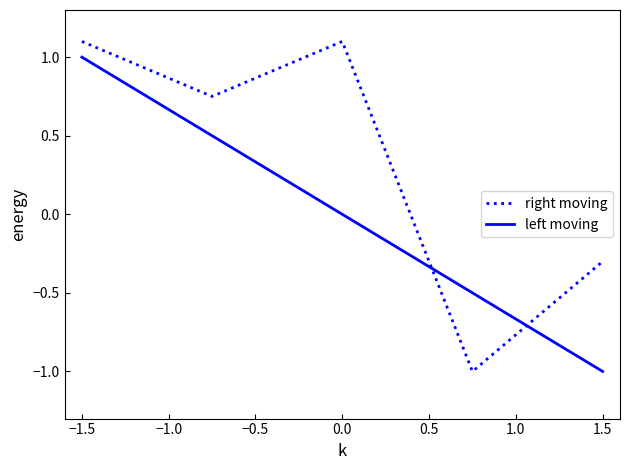

At how many categories does at least one series exceed 0?

3